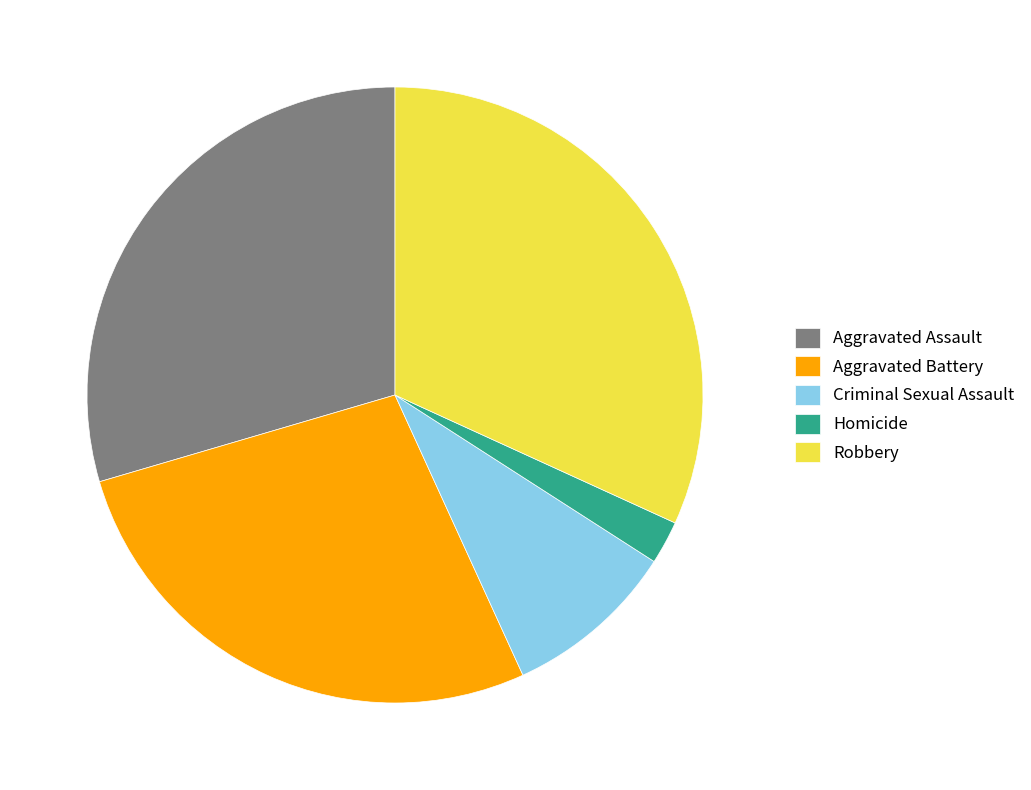

Rank the categories by value from lowest to highest.

Homicide, Criminal Sexual Assault, Aggravated Battery, Aggravated Assault, Robbery